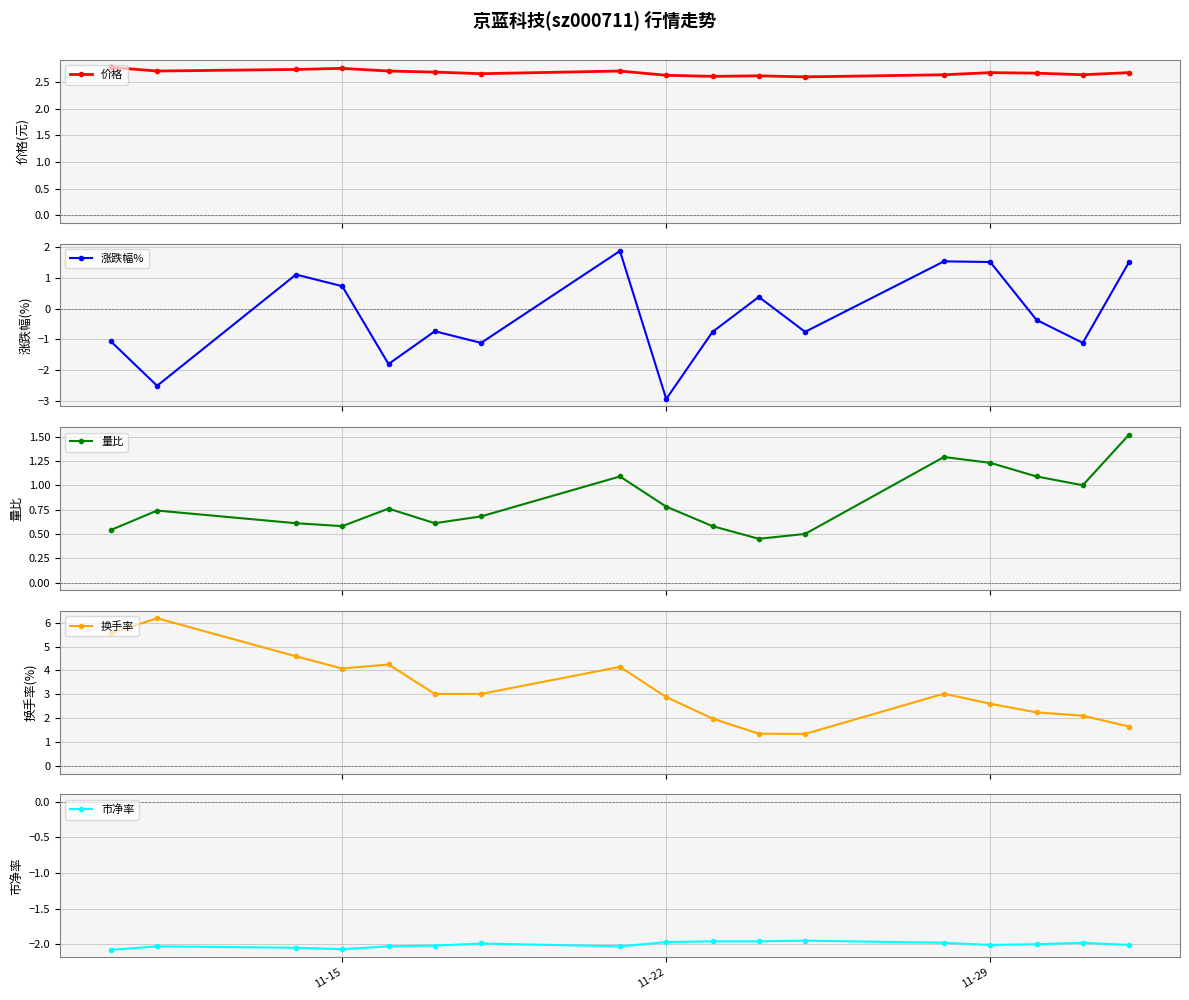

What is the maximum value for 涨跌幅%?

1.9